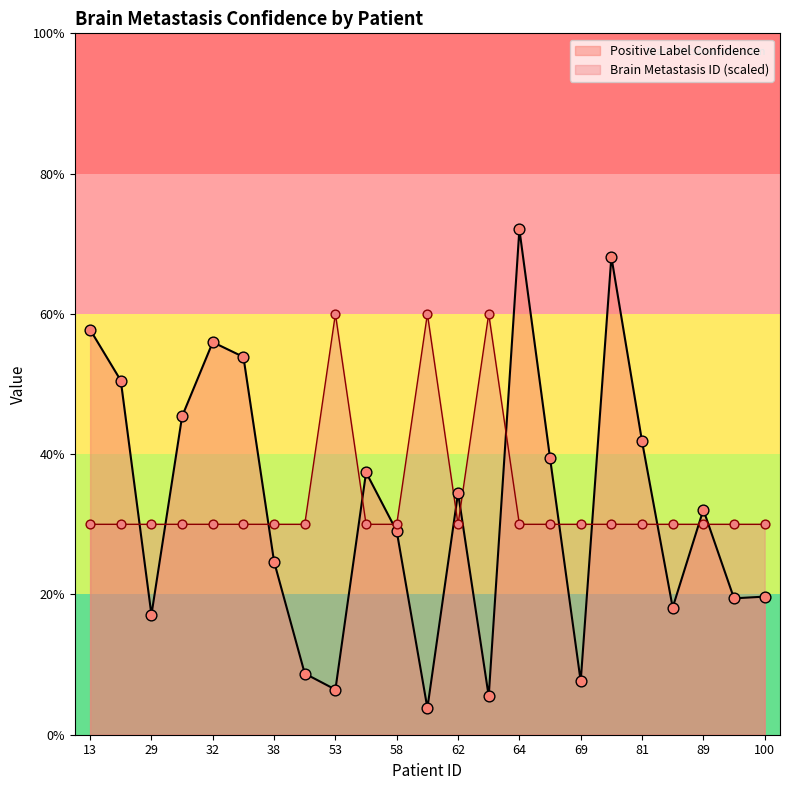

At how many categories does at least one series exceed 0?

23